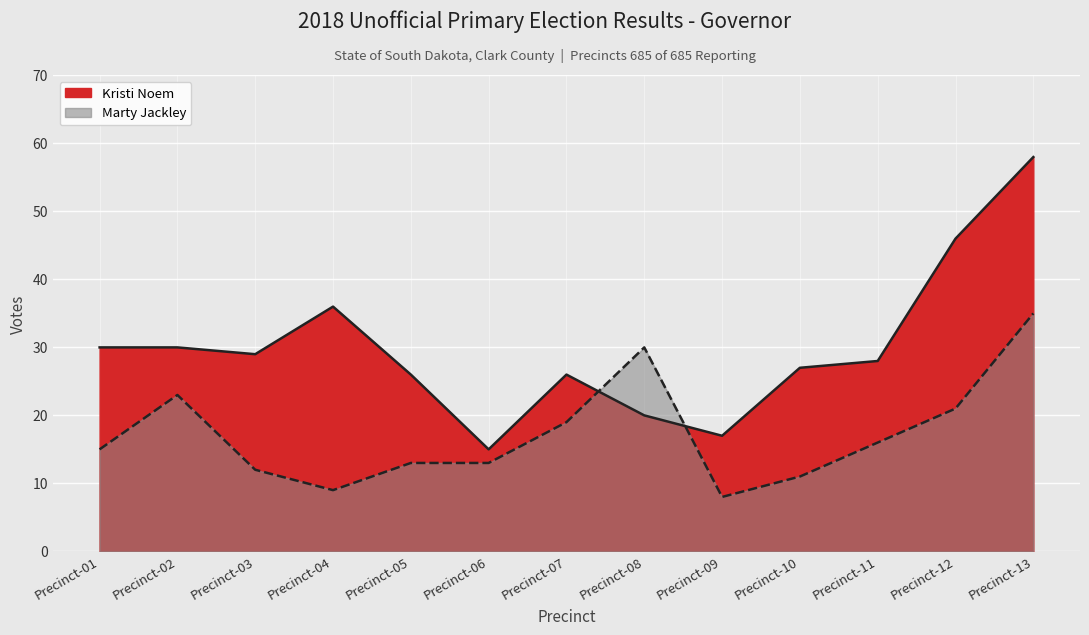

How many interior local peaks does the Marty Jackley series have?

2